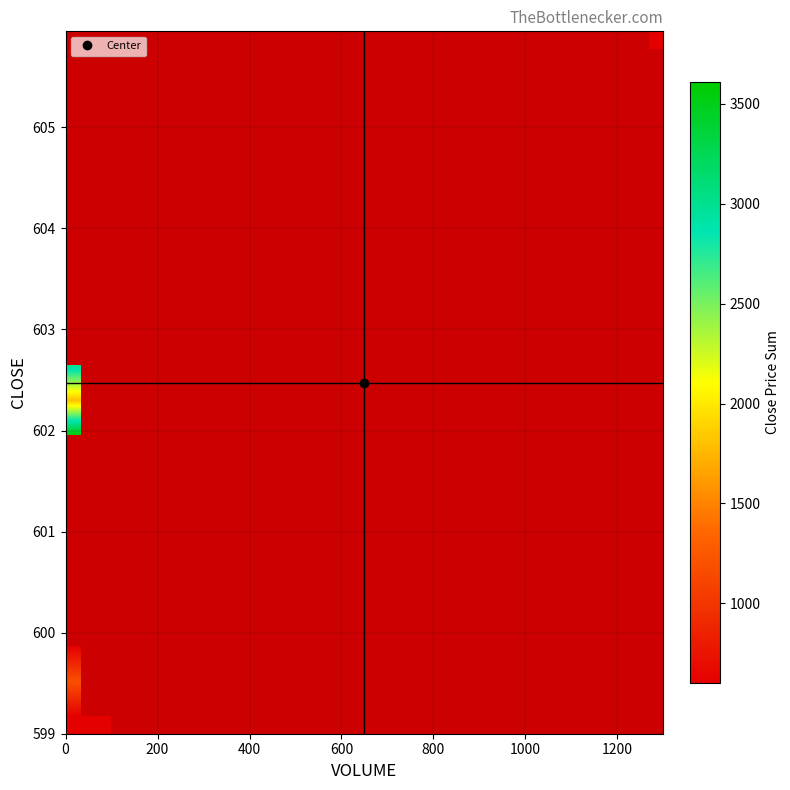

What is the smallest value displayed?

599.0